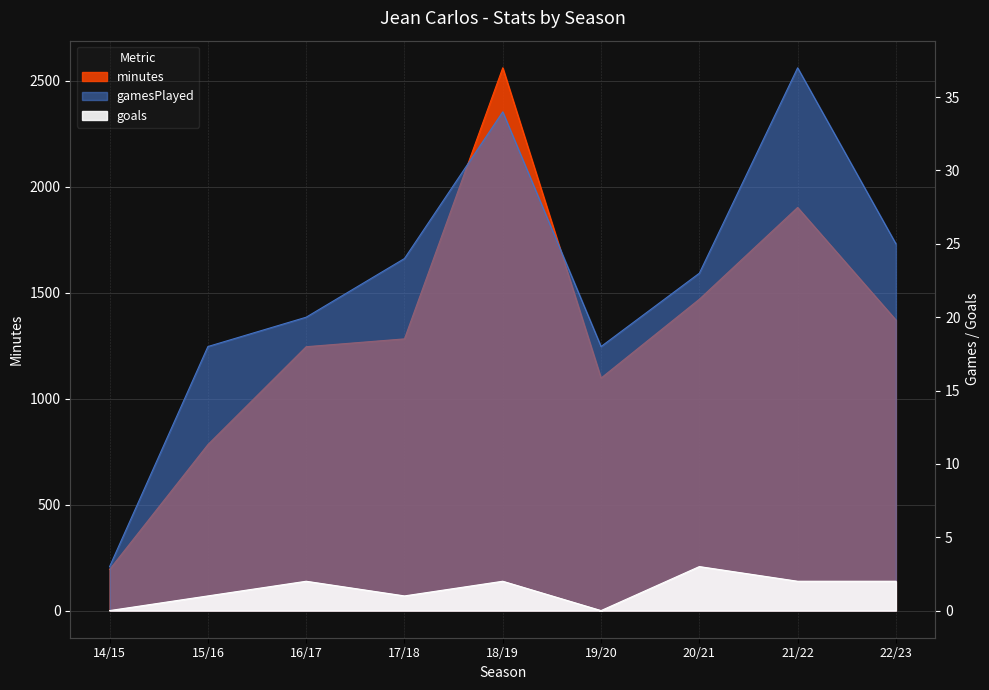

What is the difference between the highest and lowest values at 19/20?

1097